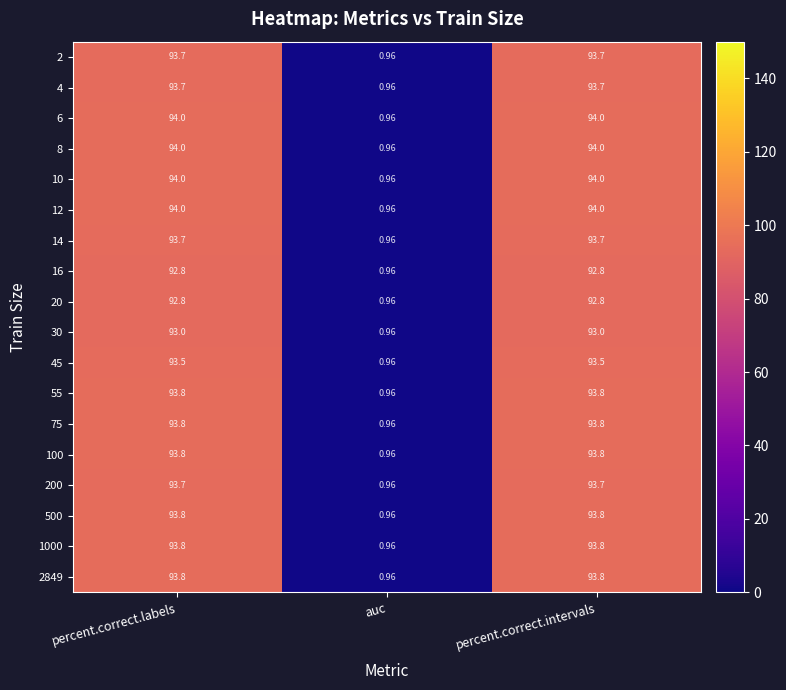

At which label does 55 first exceed 93?

percent.correct.labels